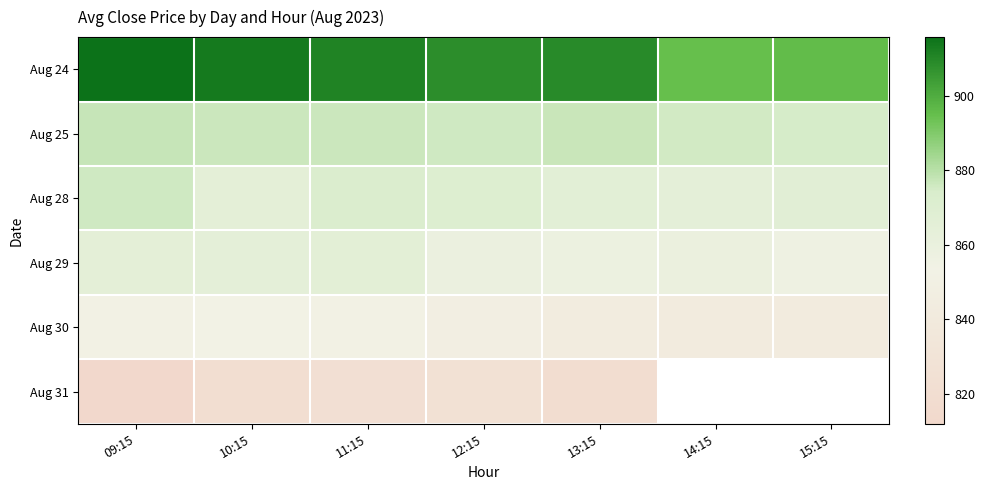

True or false: Aug 30 has a value of 852.0 at 09:15.

True